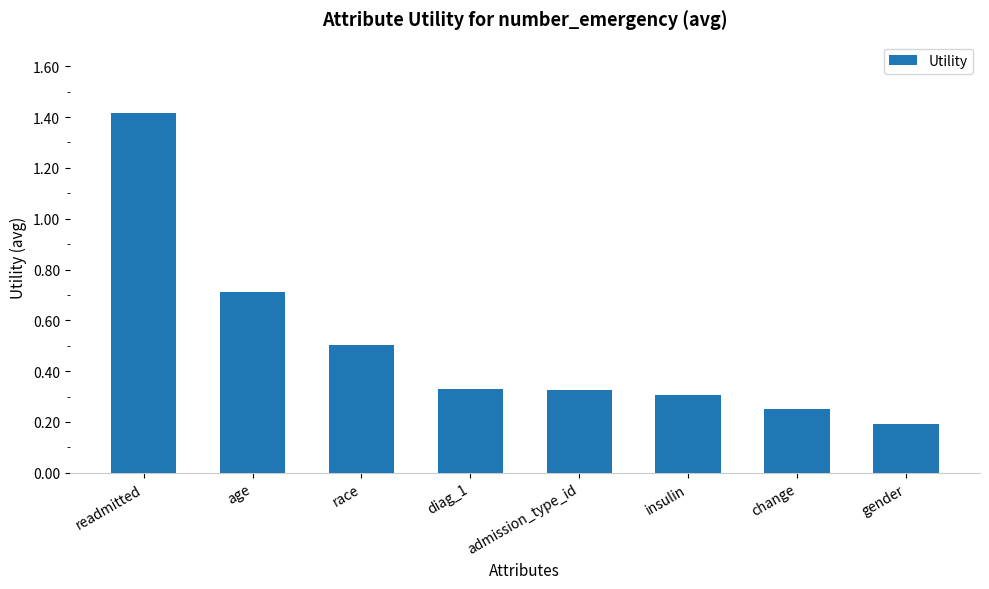

What is the average value?

0.5